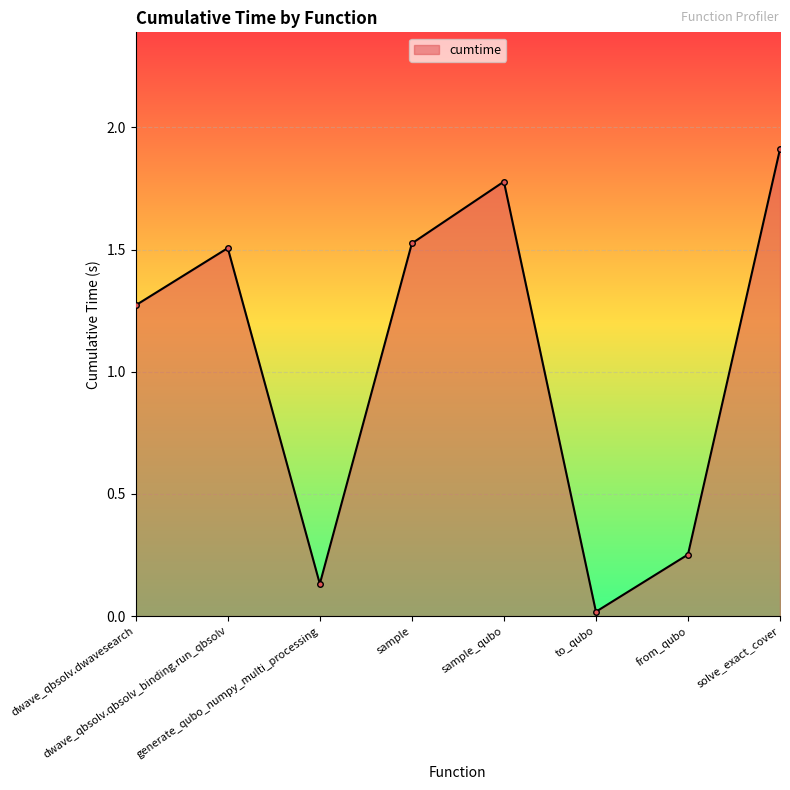

True or false: the data has more than 0 interior local peaks.

True